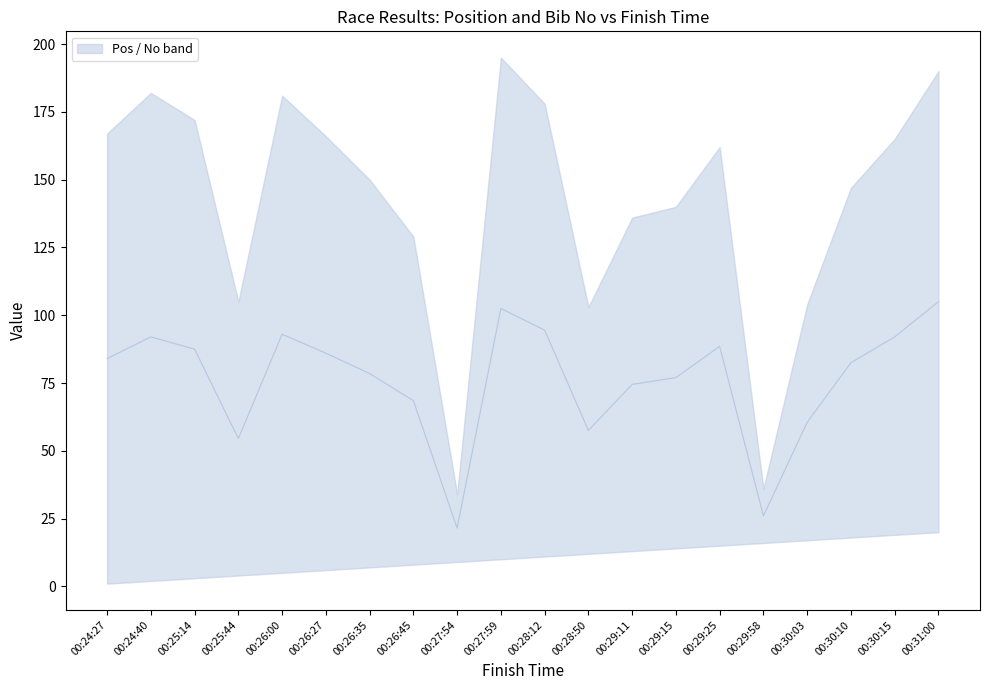

What is the value of the 20th point from the left?

105.0